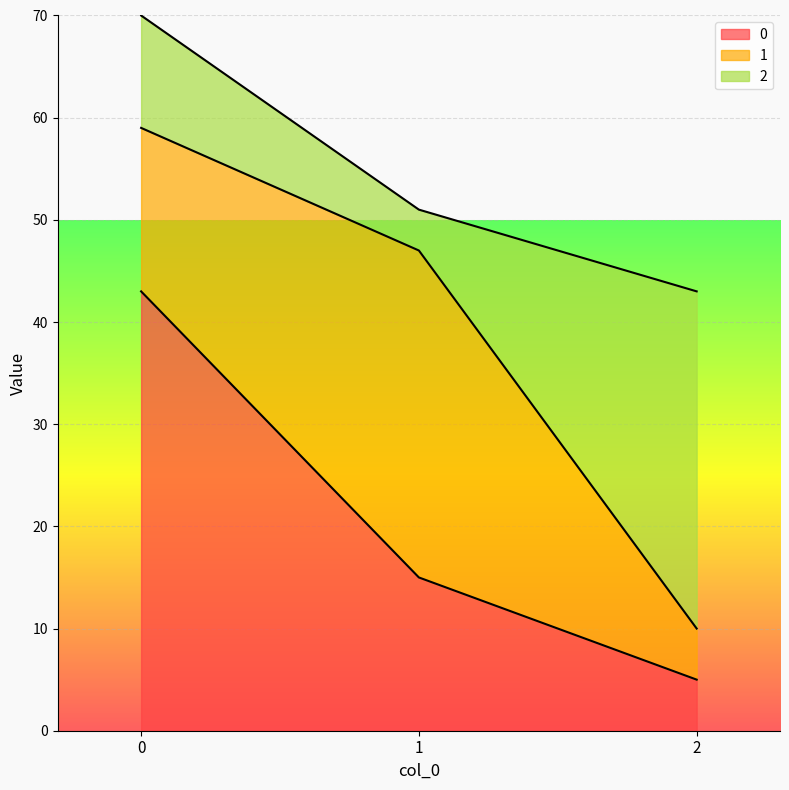

What is the average value of the 0 series?

21